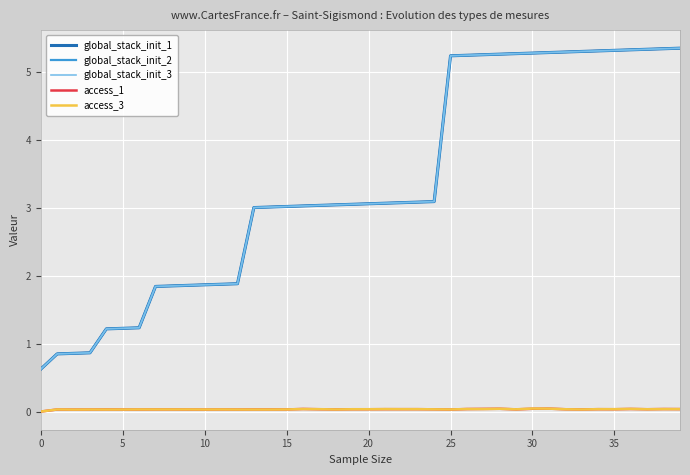

What is the lowest value of the global_stack_init_2 series?

0.6